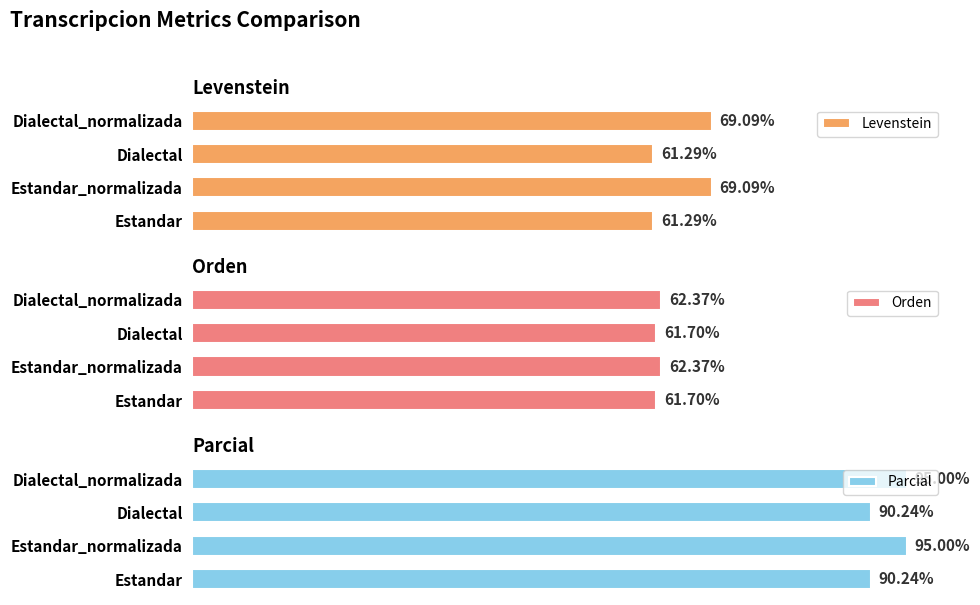

What is the total value across all series at Estandar_normalizada?

226.5